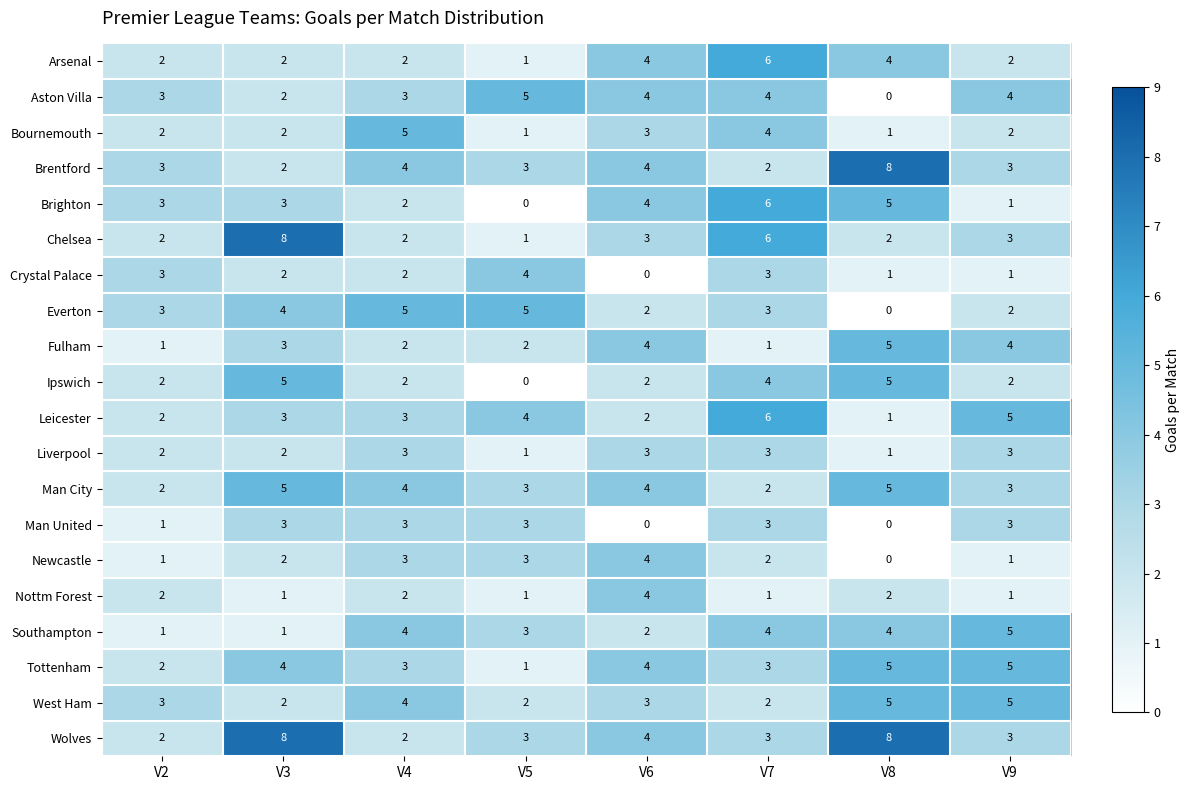

How many categories are shown in the chart?

8